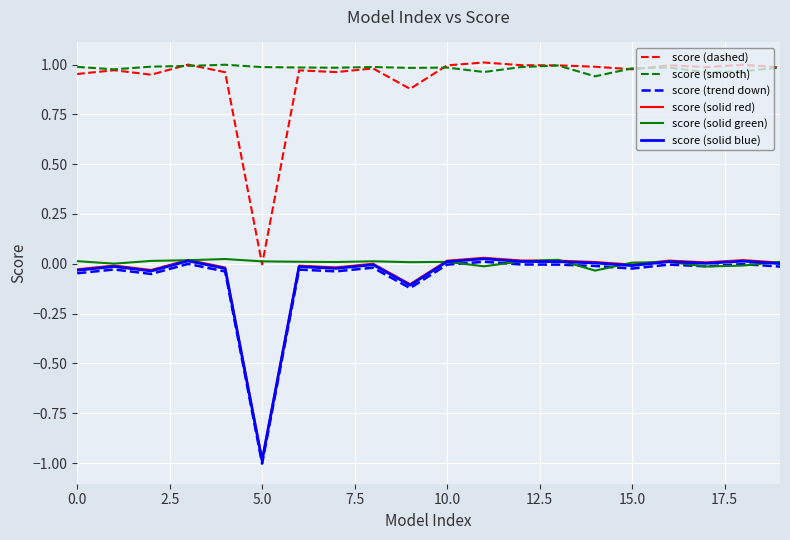

True or false: score (dashed) and score (solid red) intersect in this chart.

False